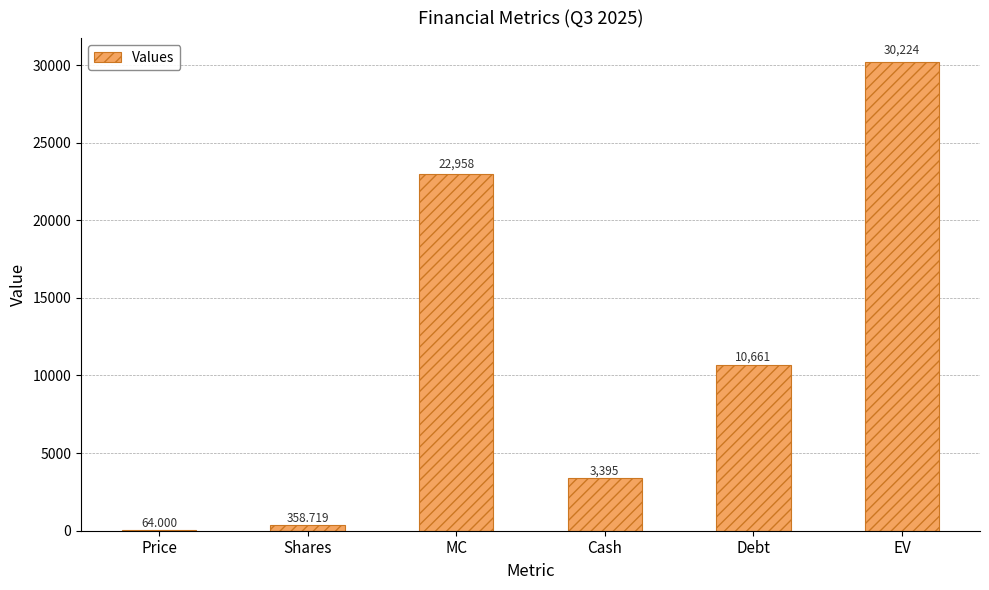

Are the bars grouped side by side (vs. stacked)?

No